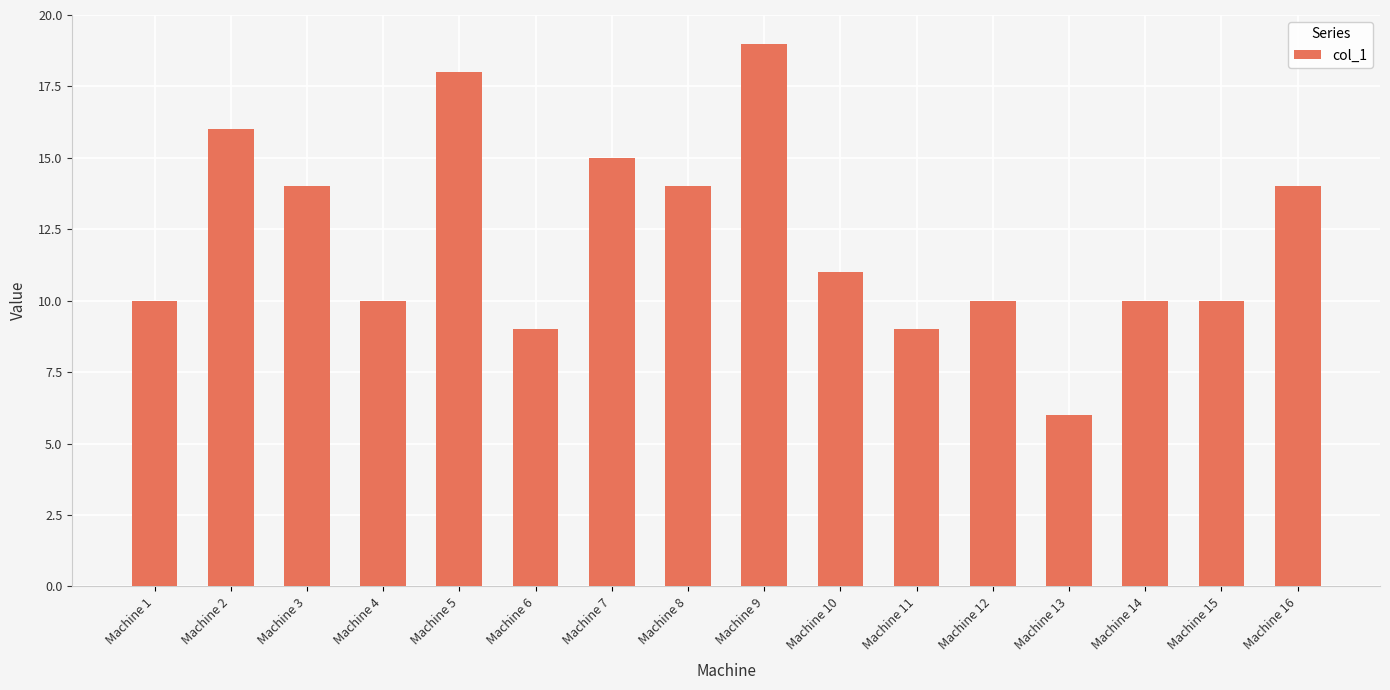

Reading left to right, list all the values displayed in this chart.

Machine 1=10	Machine 2=16	Machine 3=14	Machine 4=10	Machine 5=18	Machine 6=9	Machine 7=15	Machine 8=14	Machine 9=19	Machine 10=11	Machine 11=9	Machine 12=10	Machine 13=6	Machine 14=10	Machine 15=10	Machine 16=14